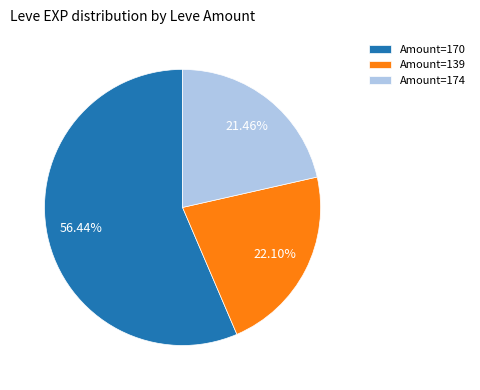

Rank the categories by value from lowest to highest.

Amount=174, Amount=139, Amount=170